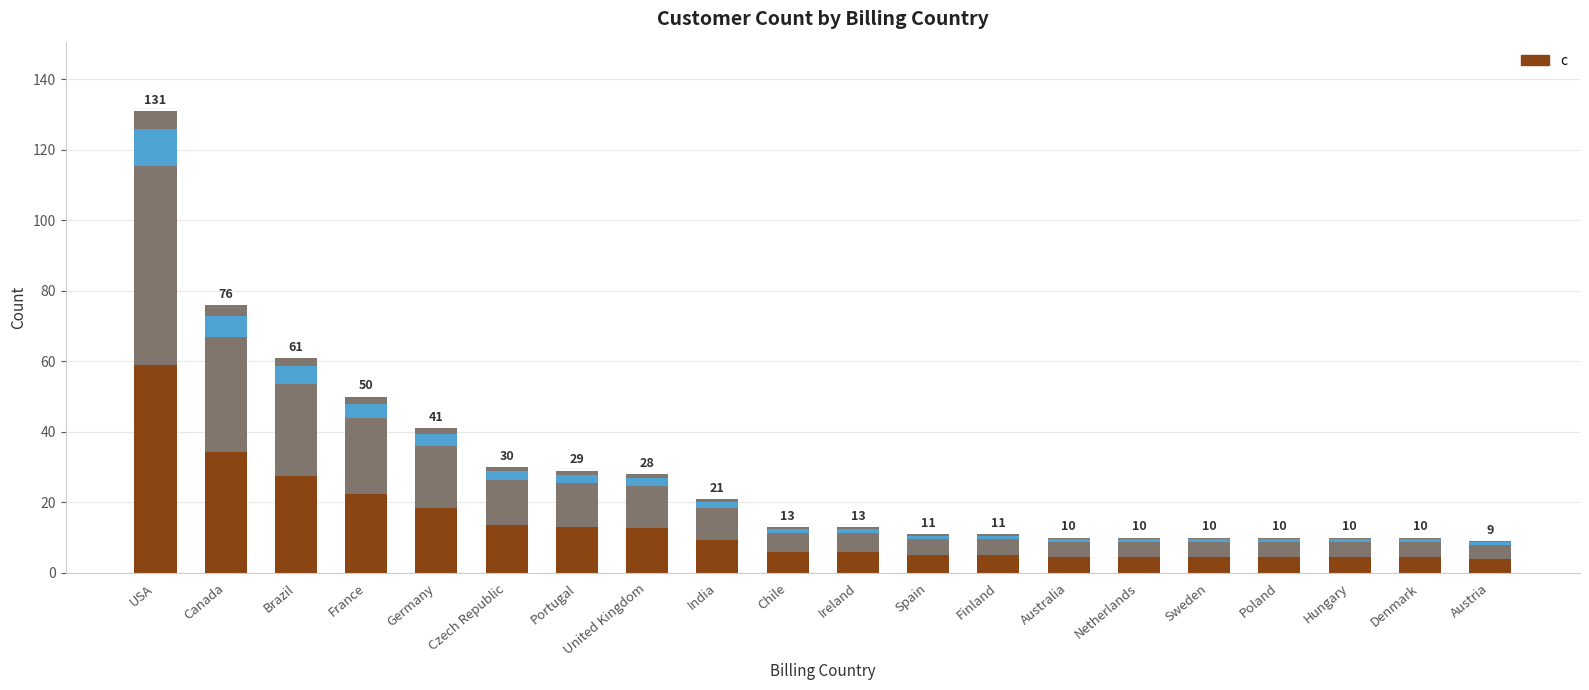

Where is the data nearest to the value 70?

Canada